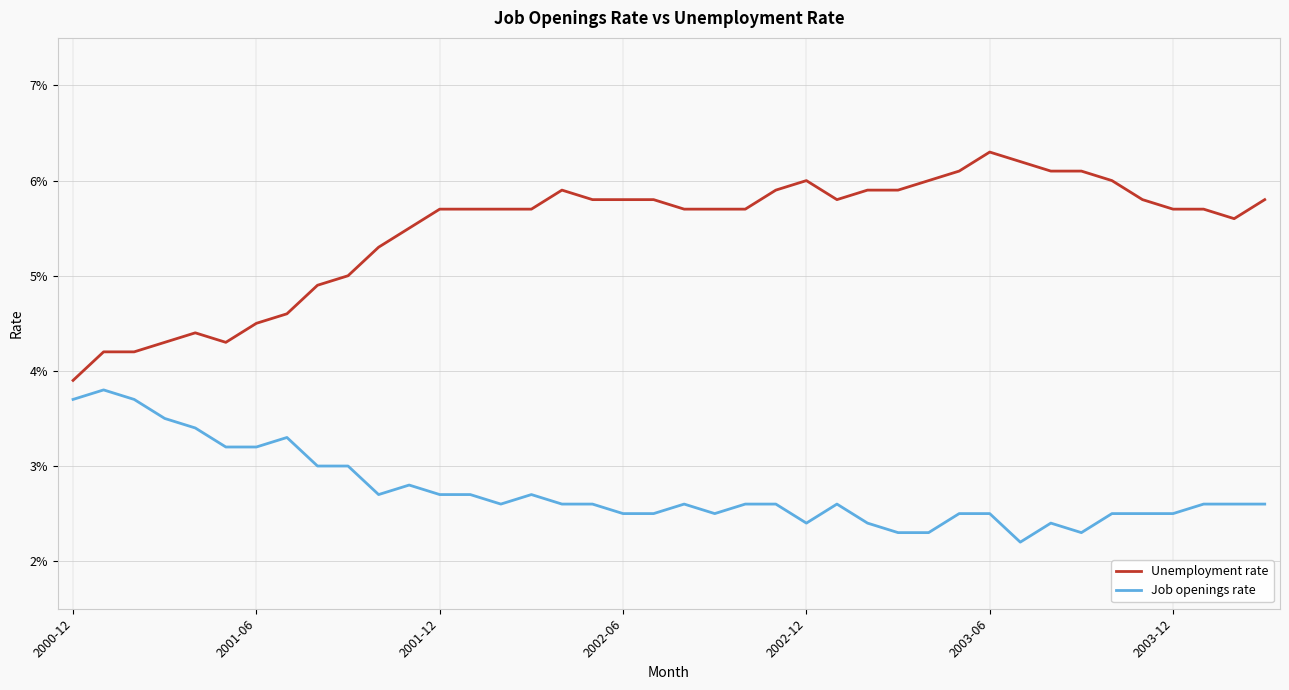

How many Job openings rate values are between 0 and 1?

40